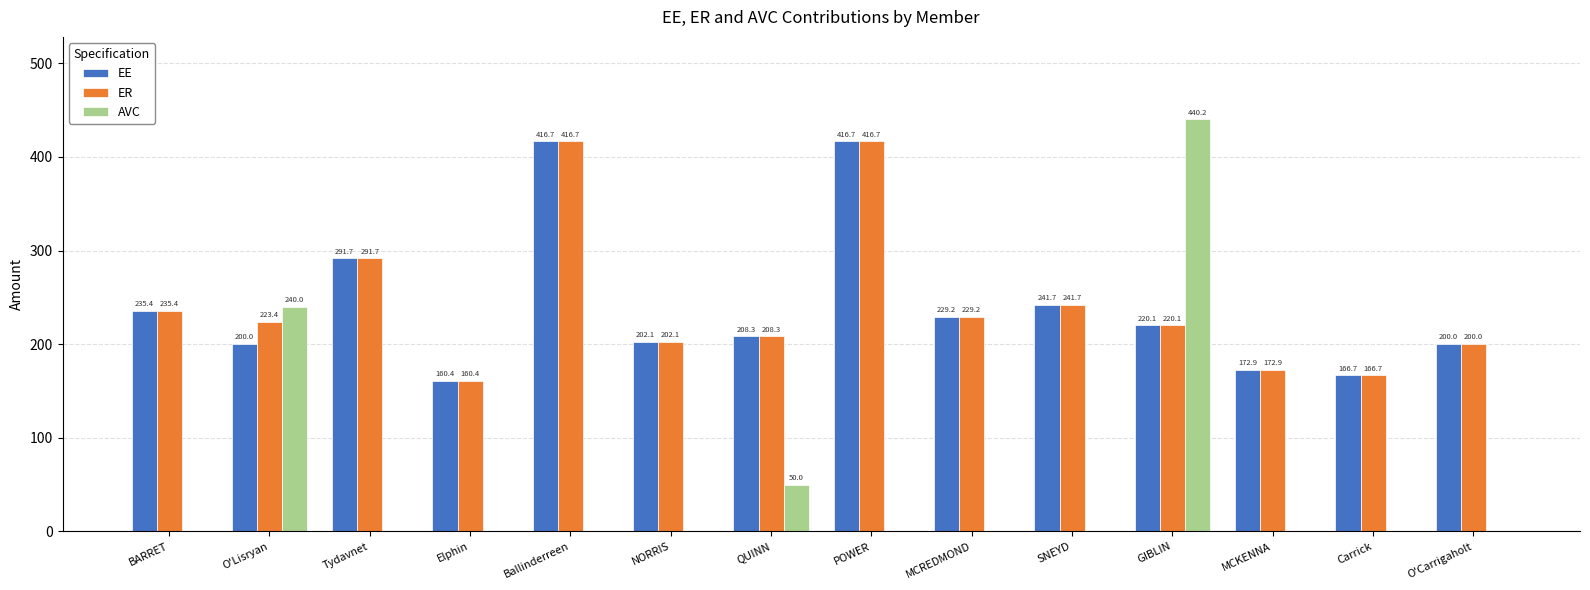

True or false: AVC has a value of 0.0 at O'Carrigaholt.

True